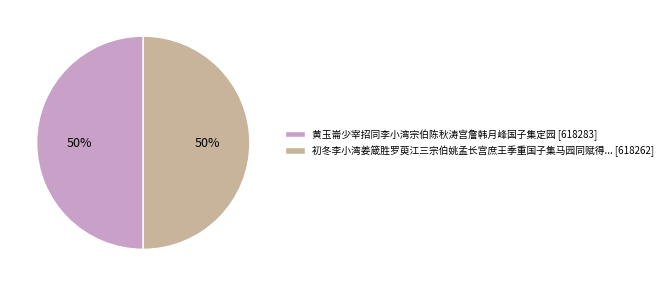

To the nearest percent, what is the combined percentage of 黄玉崙少宰招同李小湾宗伯陈秋涛宫詹韩月峰国子集定园 [618283] and 初冬李小湾姜箴胜罗萸江三宗伯姚孟长宫庶王季重国子集马园同赋得... [618262]?

100%